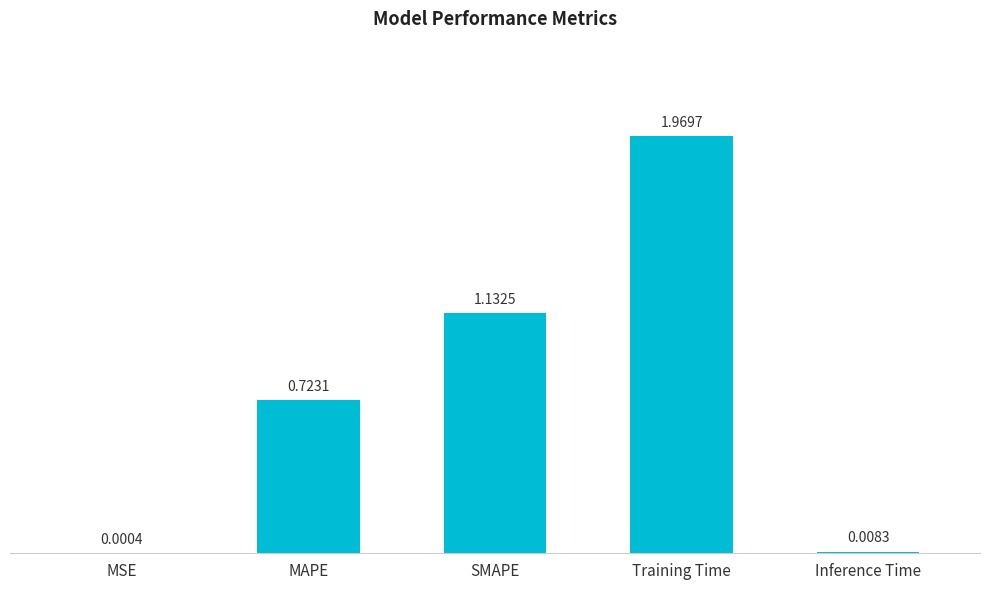

Where is the data nearest to the value 0?

MSE